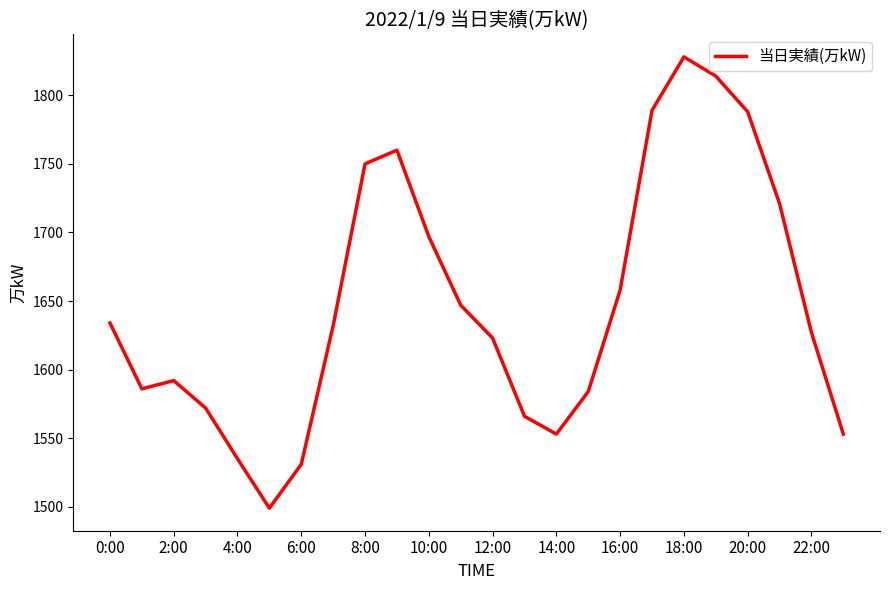

What is the maximum value shown in the chart?

1828